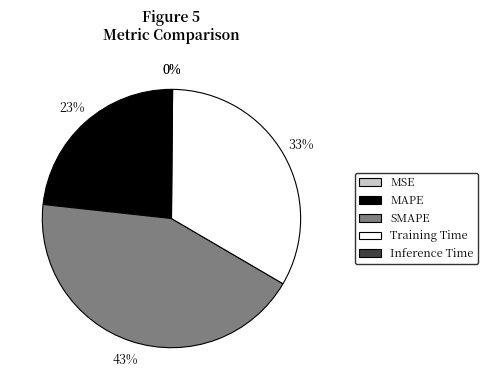

Is there any slice that represents more than half of the pie?

No